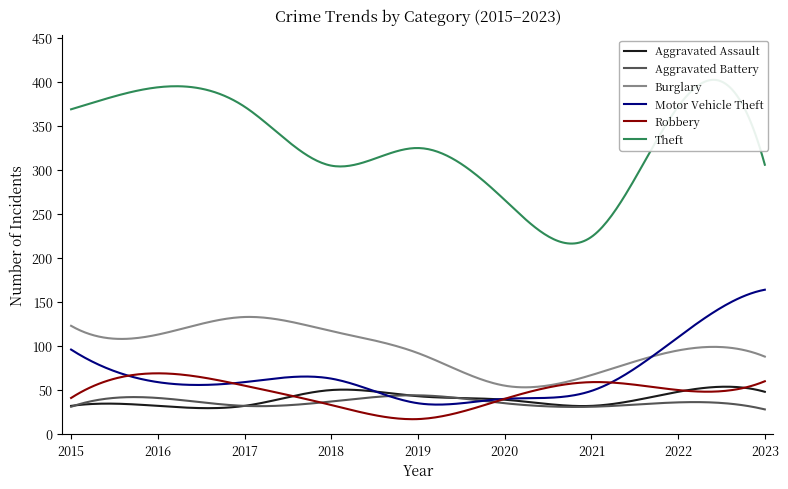

What is the difference between the Motor Vehicle Theft values at 2019 and 2018?

28